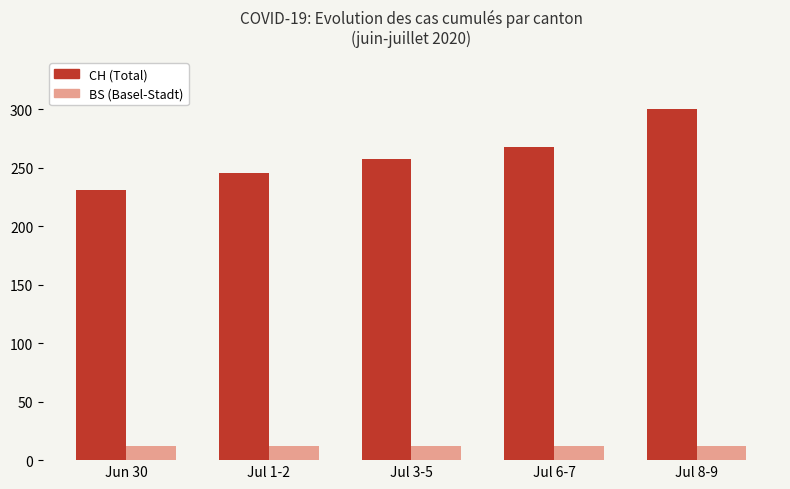

Reading left to right, list all the values displayed in this chart.

CH (Total): Jun 30=231	Jul 1-2=246	Jul 3-5=258	Jul 6-7=268	Jul 8-9=300
BS (Basel-Stadt): Jun 30=12	Jul 1-2=12	Jul 3-5=12	Jul 6-7=12	Jul 8-9=12